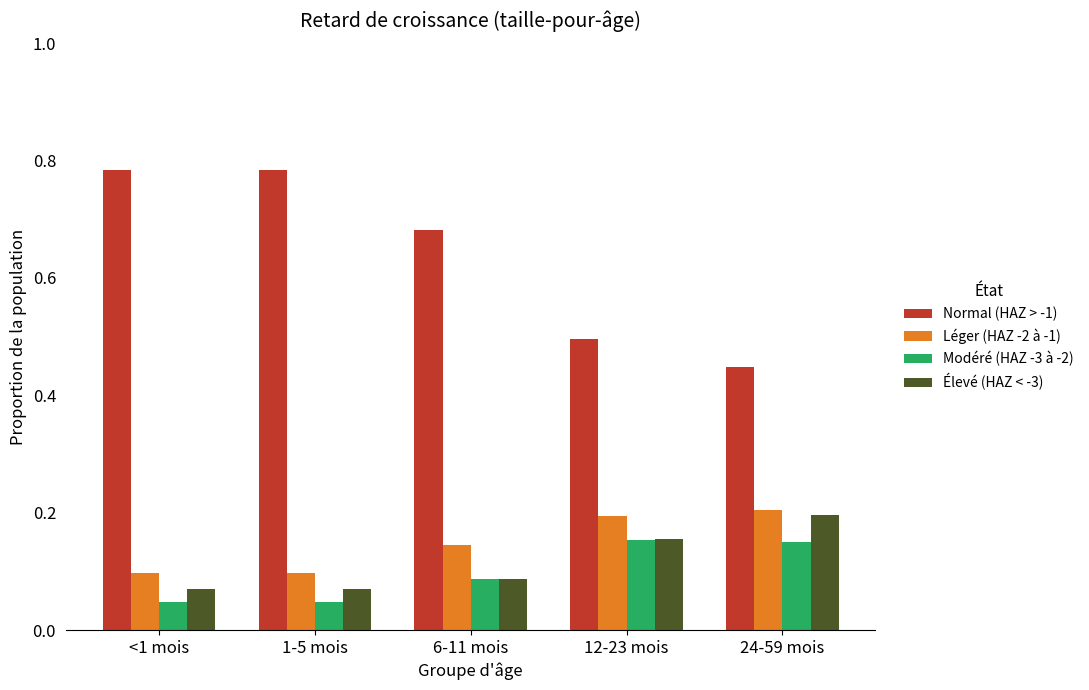

Which category has the lowest value in the Normal (HAZ > -1) series?

24-59 mois